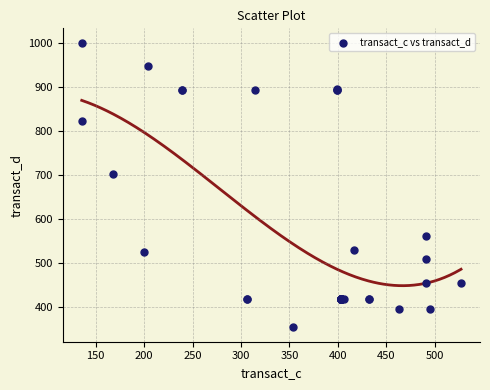

What Y value in the scatter plot is closest to 676?

702.4